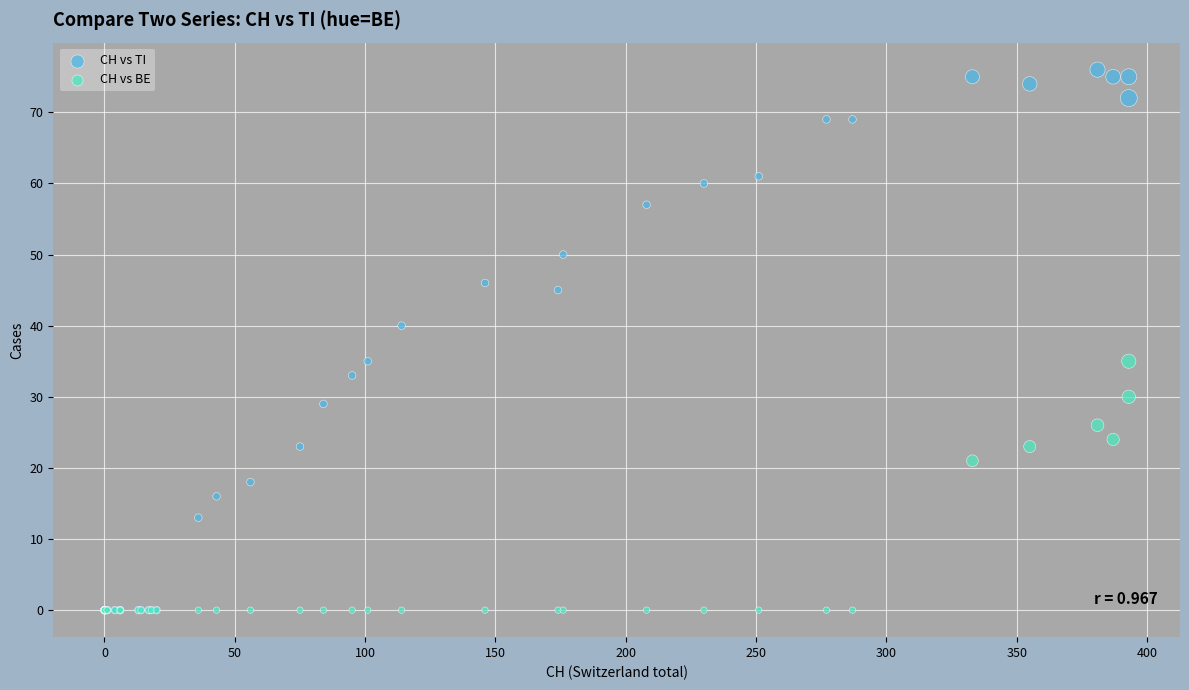

Across all series, what Y value is closest to 38?

40